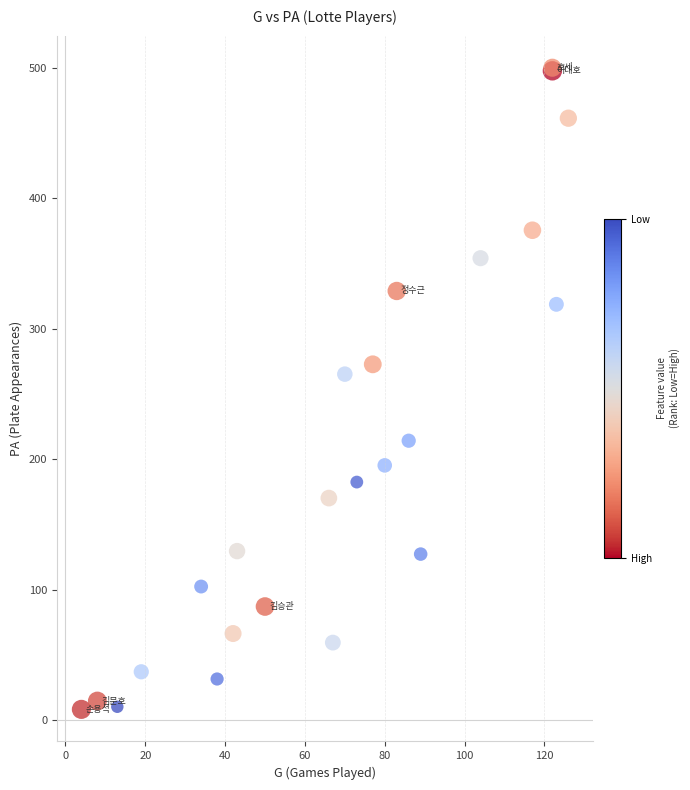

What Y value in the scatter plot is closest to 254?

265.2